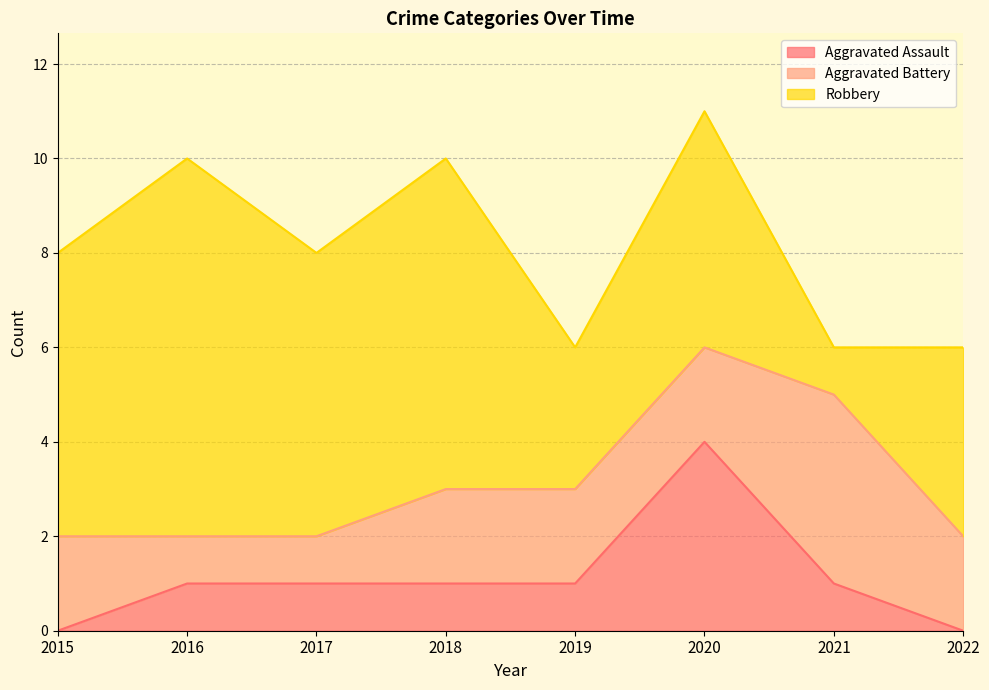

What is the difference between the Robbery values at 2020 and 2016?

3